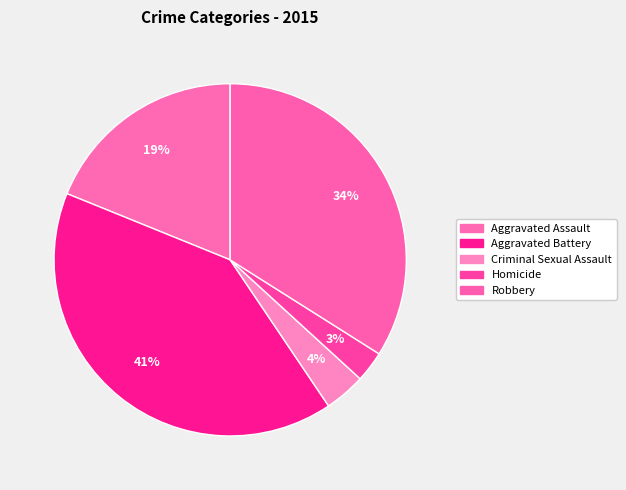

Which slice is the largest?

Aggravated Battery